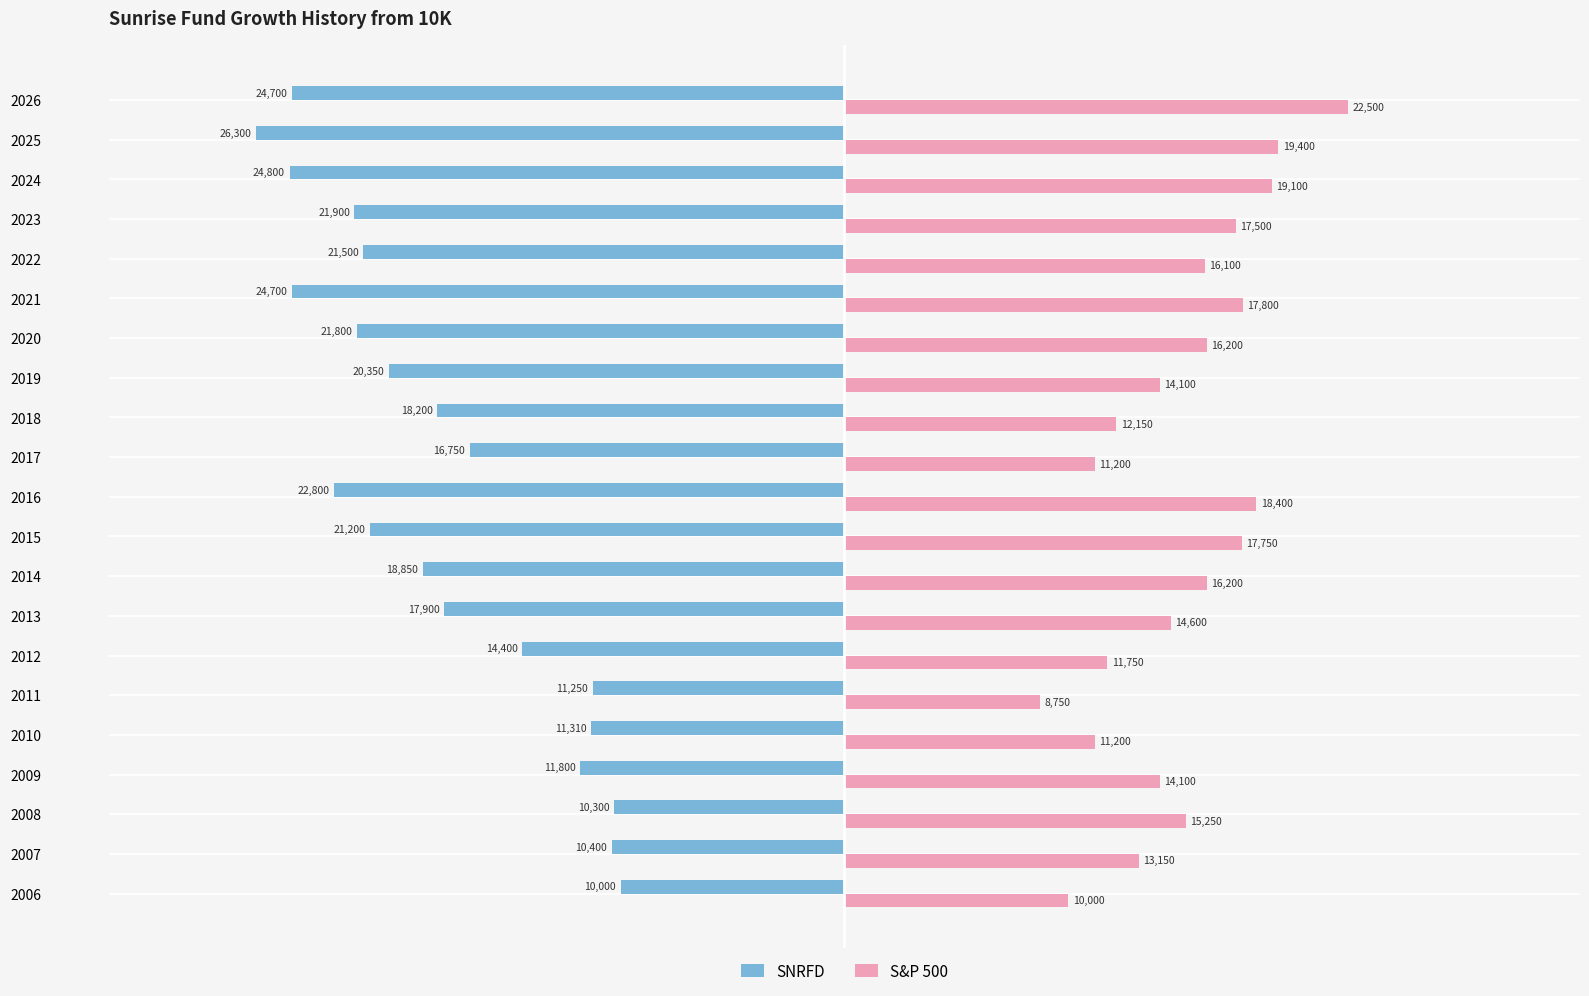

Read the SNRFD value at 2014, to the nearest 100.

-18800